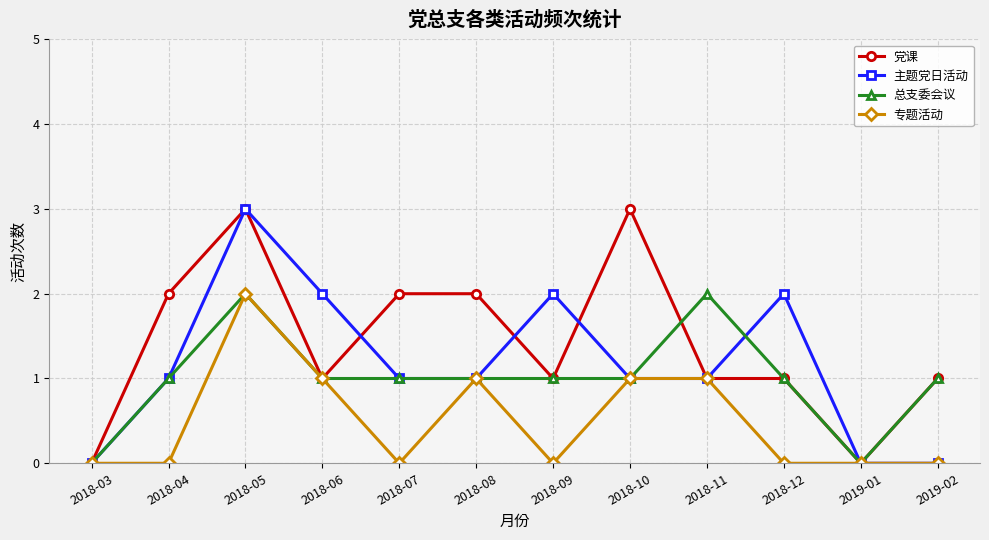

List the series in order of their overall mean, highest first.

党课, 主题党日活动, 总支委会议, 专题活动